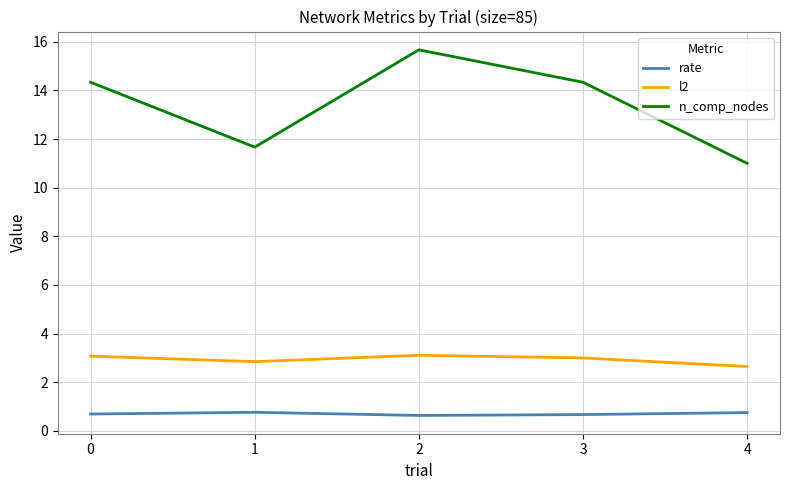

Where is l2 nearest to the value 2?

4